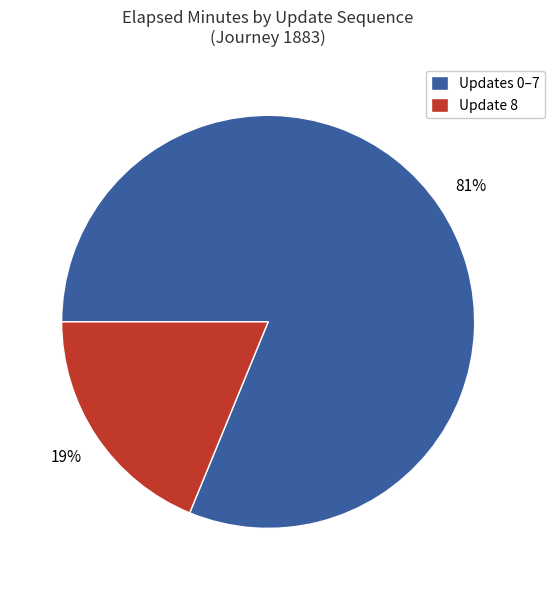

To the nearest percent, what is the average slice percentage?

50%